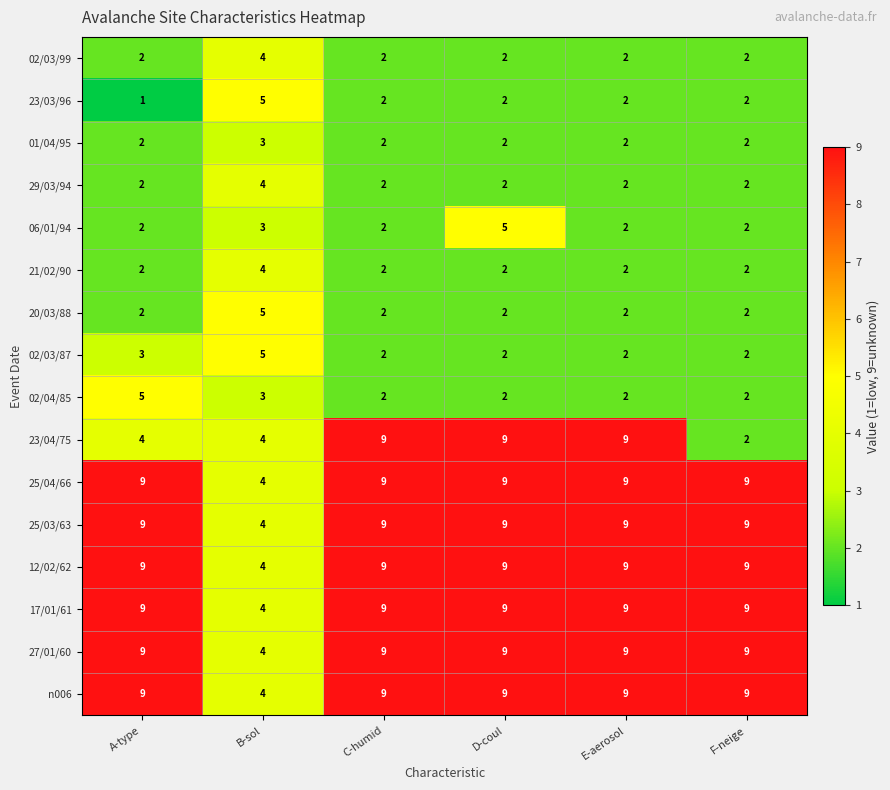

True or false: 25/03/63 has a value of 5 at B-sol.

False